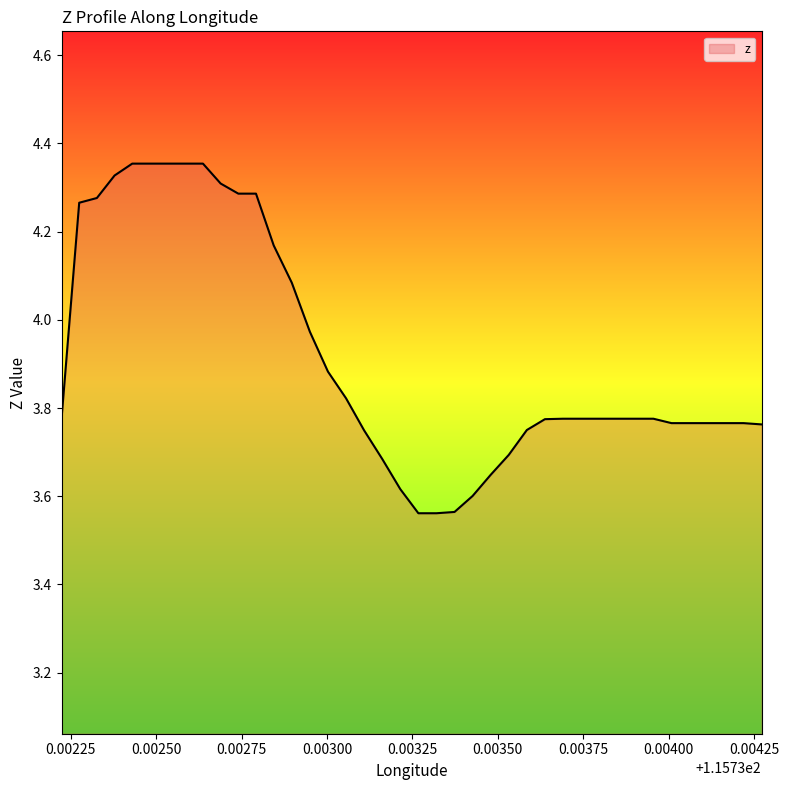

What is the difference between the maximum and minimum values?

0.8